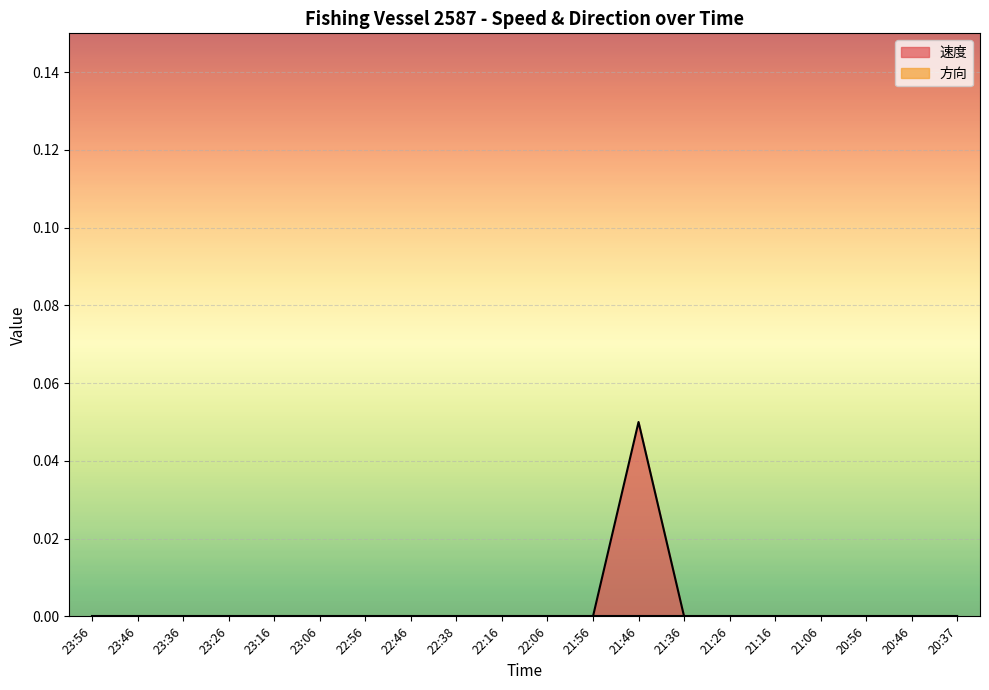

Does the chart display data point markers on the line(s)?

No